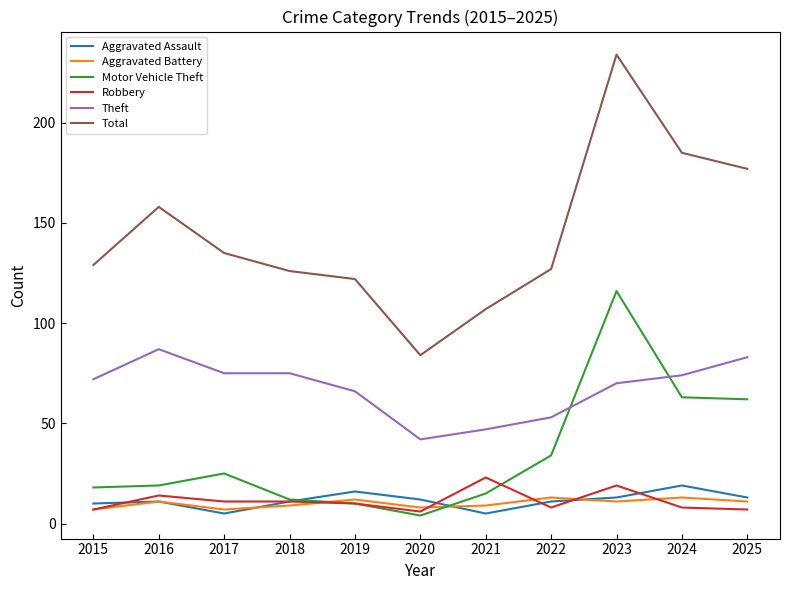

Which series has the largest range (max minus min)?

Total